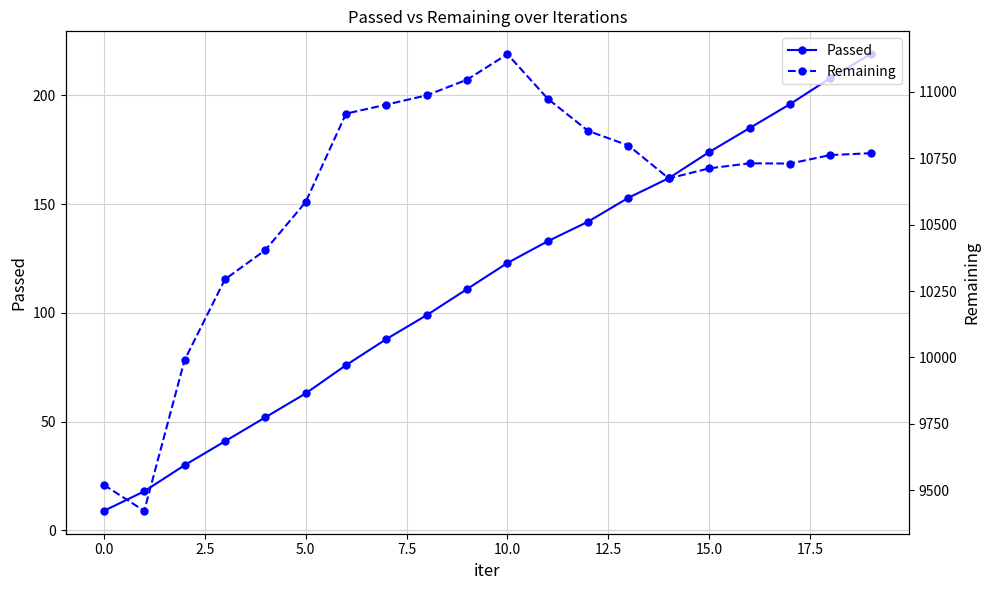

True or false: Remaining and Passed intersect in this chart.

False